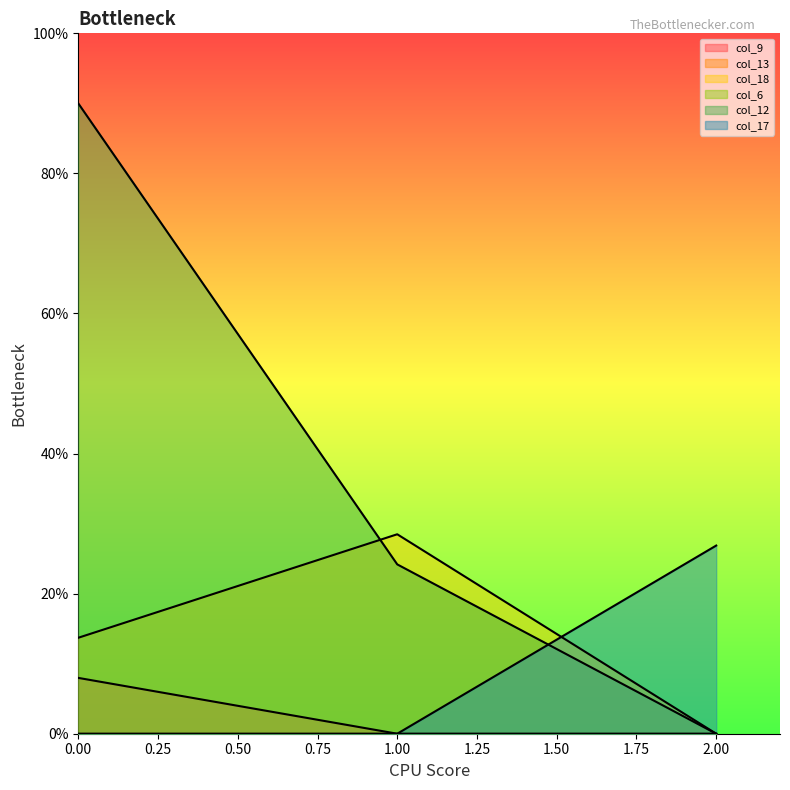

Does the chart display data point markers on the line(s)?

No